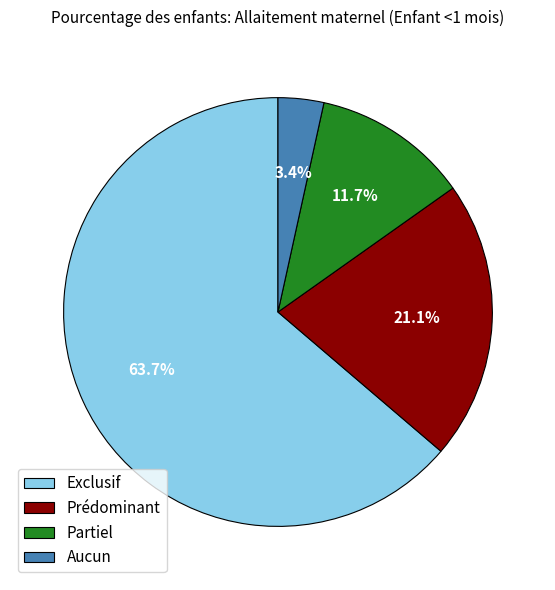

To the nearest percent, what percentage of the pie is Partiel?

12%